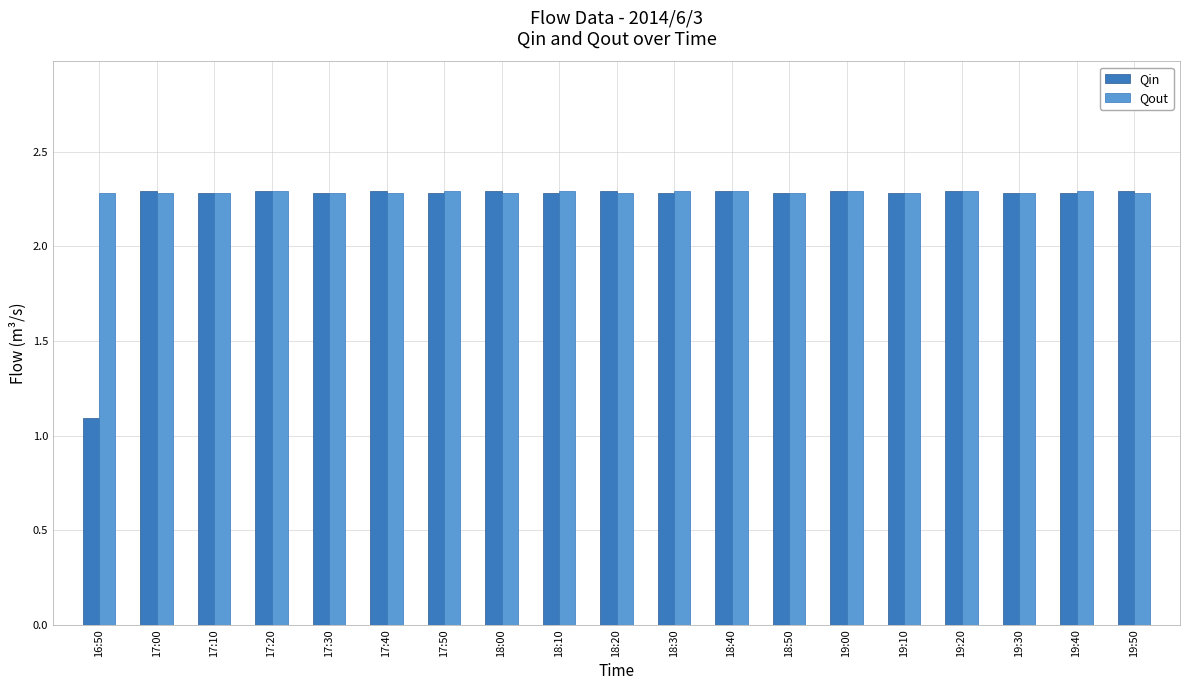

What is the total value across all series at 18:40?

4.6